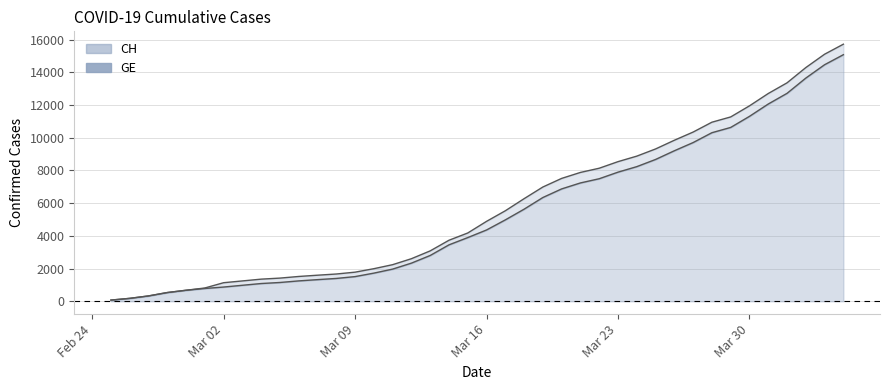

How many series are shown in this chart?

2